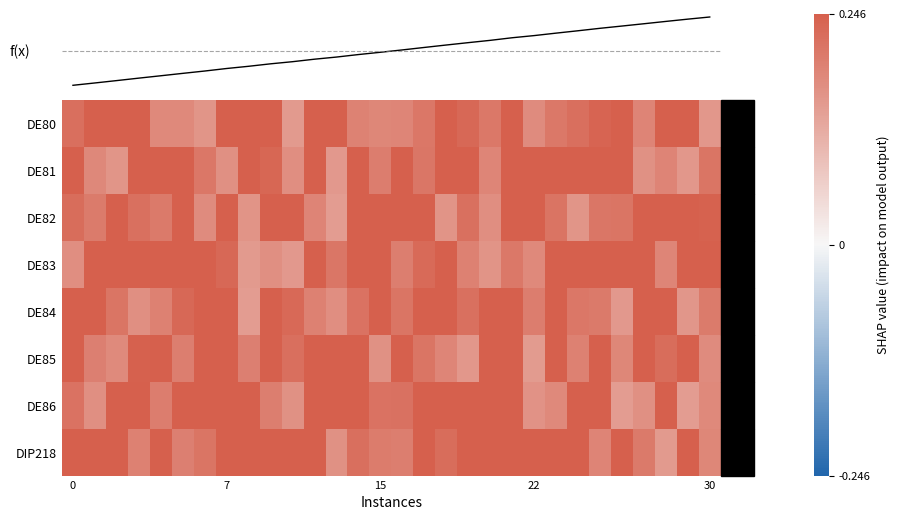

What is the spread (max minus min) of values at 26?

0.1